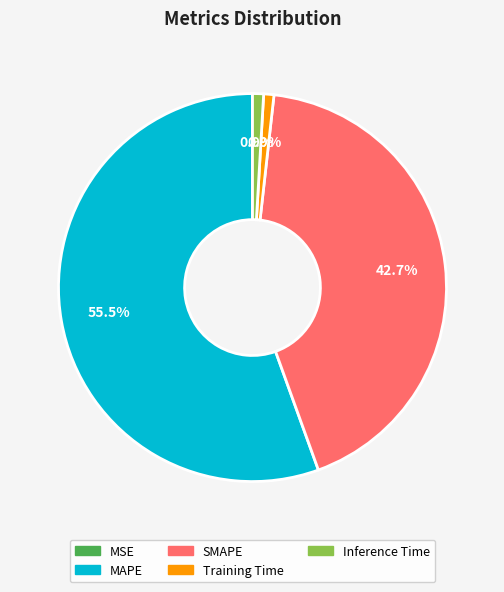

True or false: Training Time accounts for 11% of the total.

False